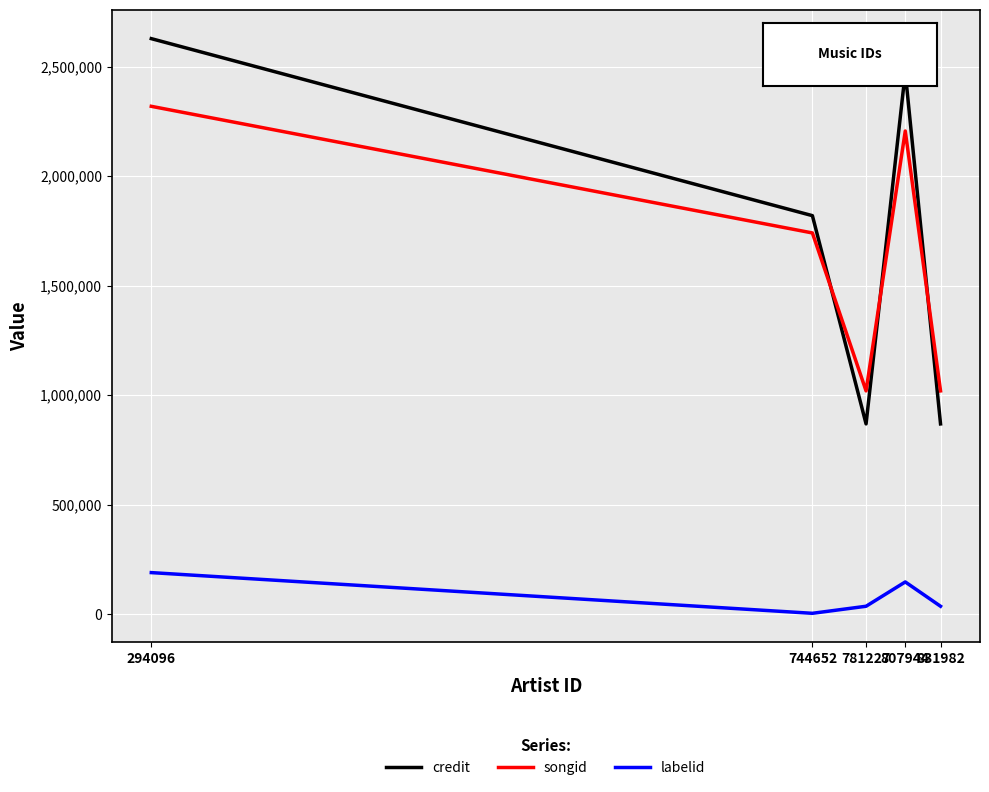

Reading left to right, extract all data points from this chart.

credit: 294096=2627888	744652=1819418	781227=868305	807944=2473757	831982=868305
songid: 294096=2318773	744652=1740407	781227=1019094	807944=2206079	831982=1019094
labelid: 294096=189175	744652=3267	781227=35510	807944=146534	831982=35510